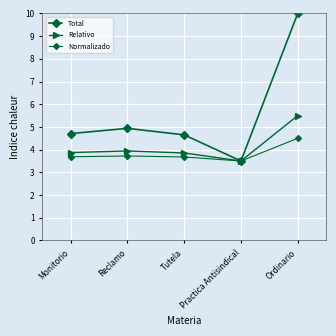

What is the label of the 4th point from the right?

Reclamo